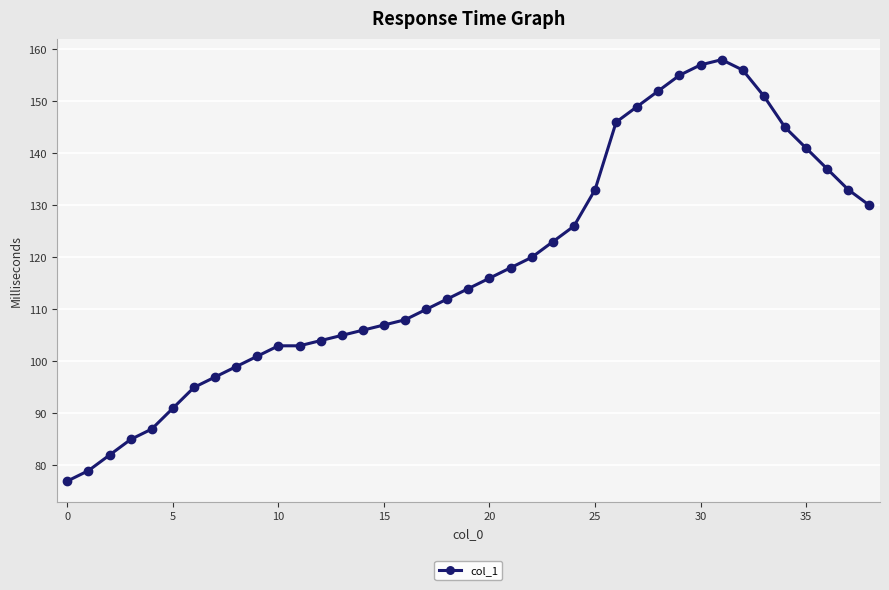

What is the difference between the second highest and minimum values?

80